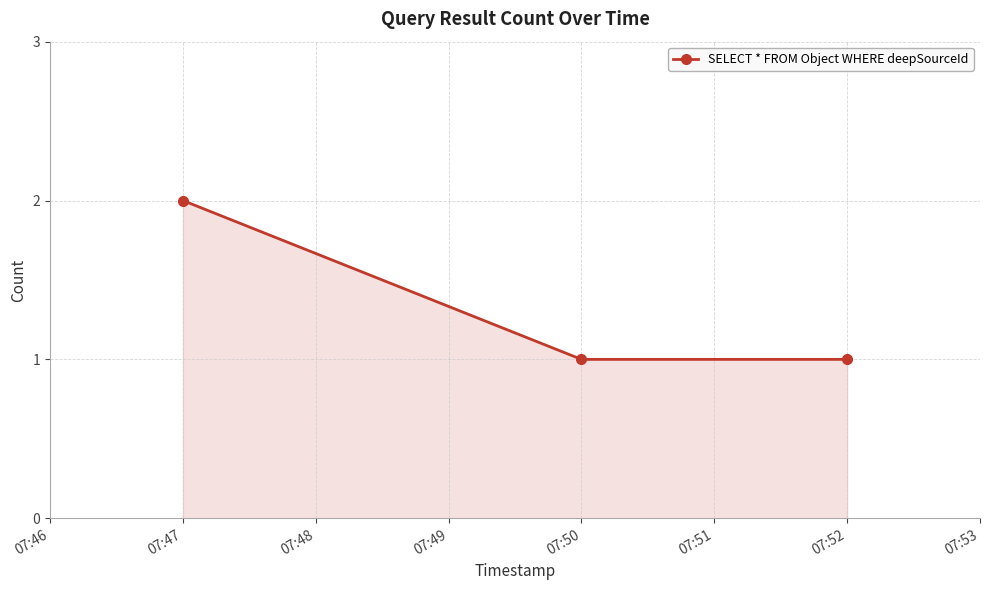

The value at 07:50 is 0. True or false?

False